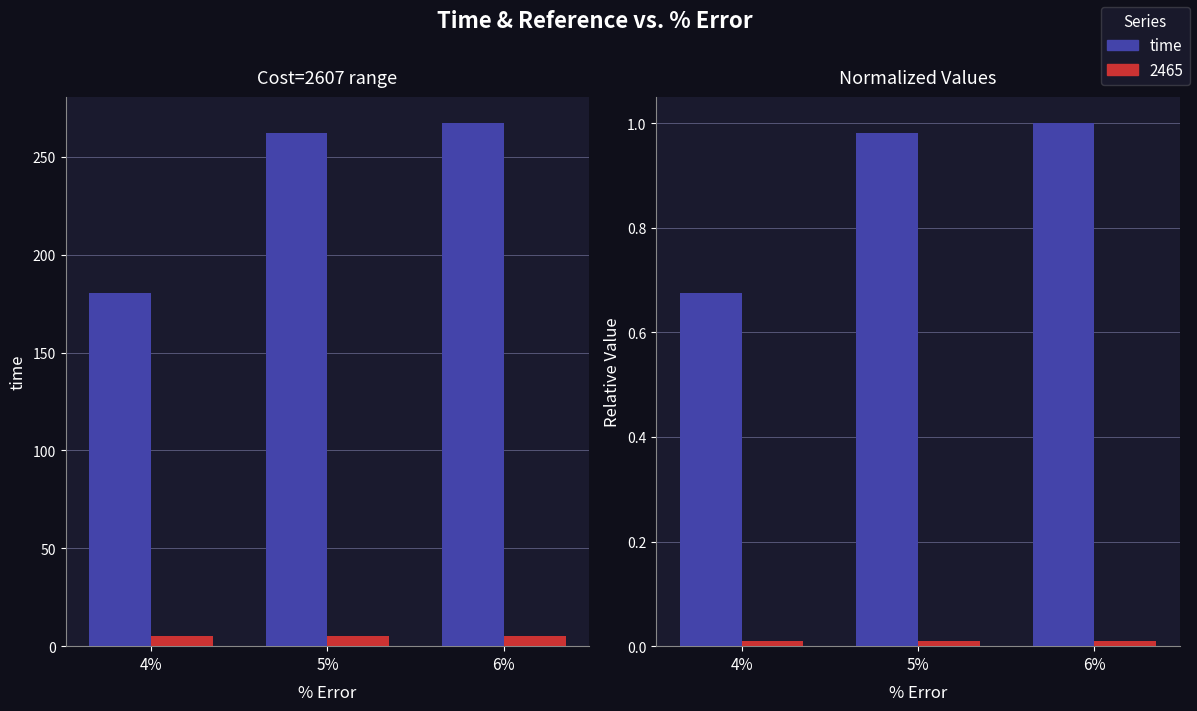

Reading left to right, extract all data points from this chart.

4%=0.7	5%=1.0	6%=1.0